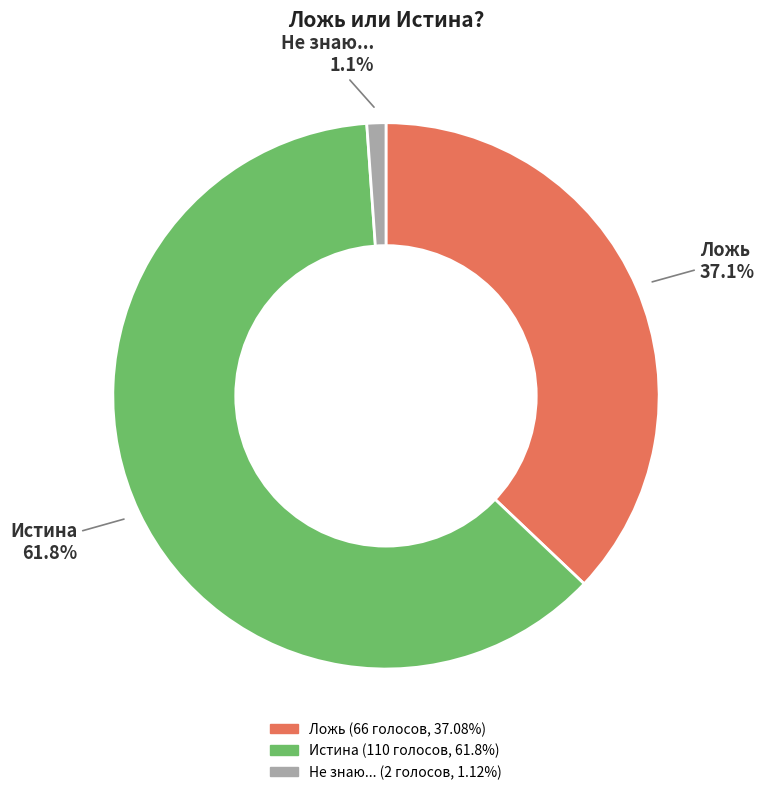

To the nearest percent, what is the combined percentage of Не знаю... and Ложь?

38%